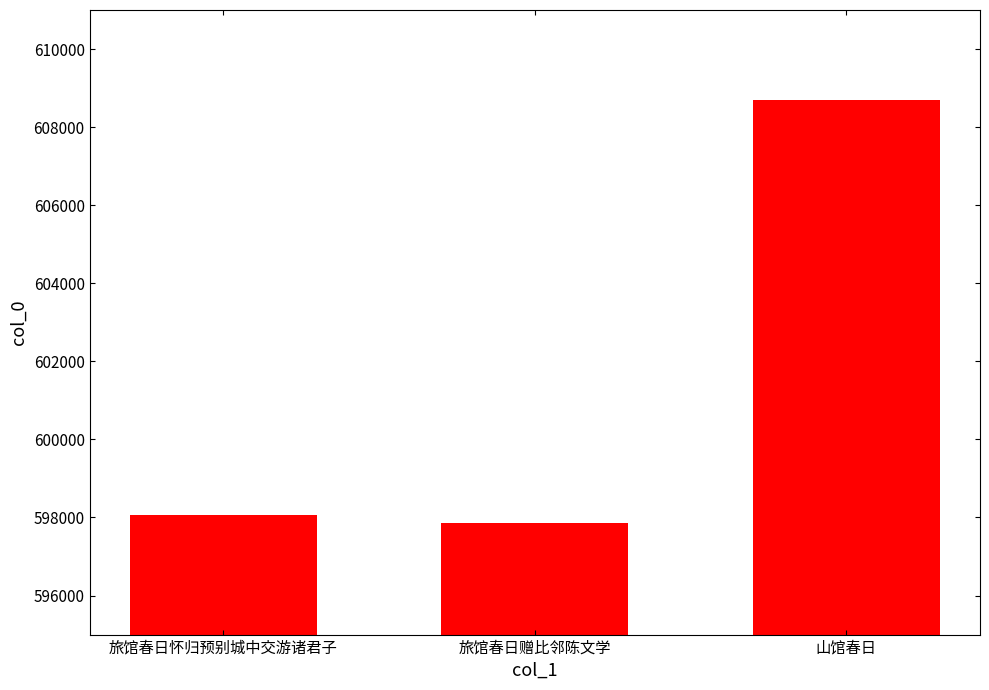

Reading right to left, extract all data points from this chart.

608705	597868	598075